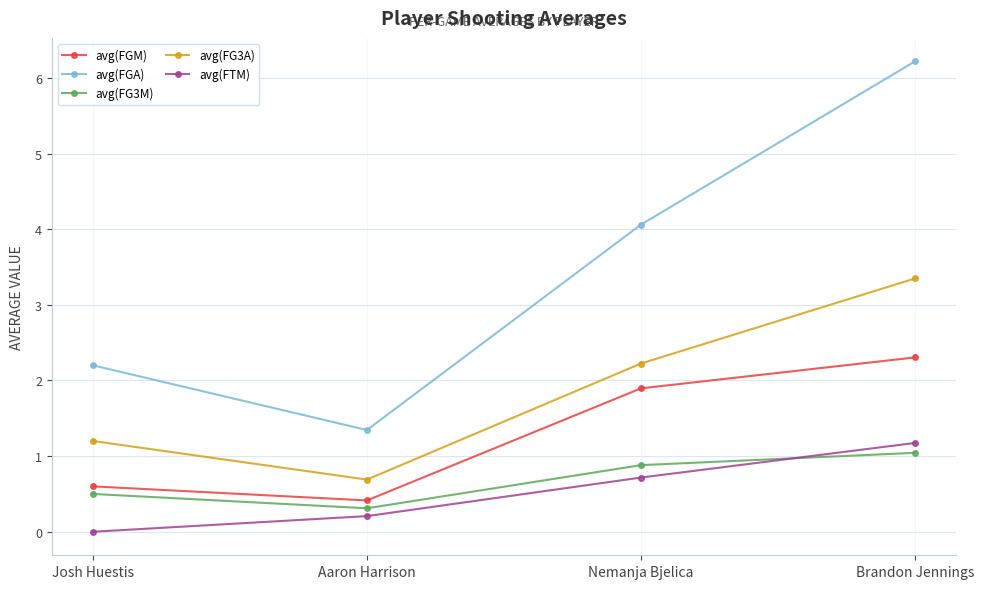

What is the sum of all avg(FG3A) values?

7.5